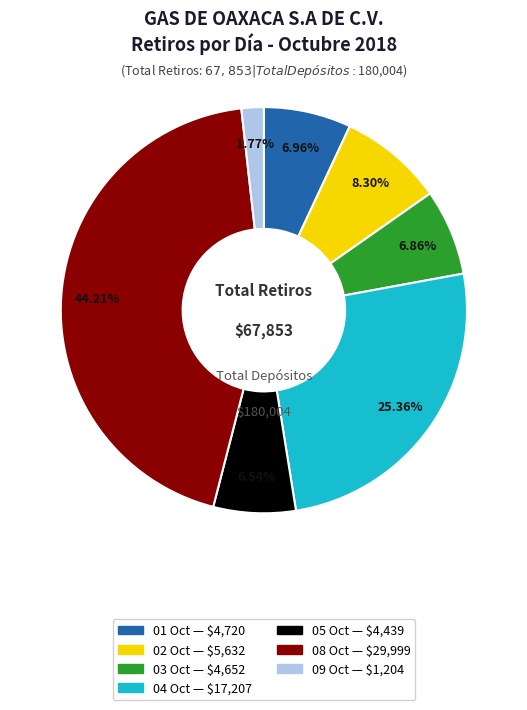

Does any single category account for the majority?

No